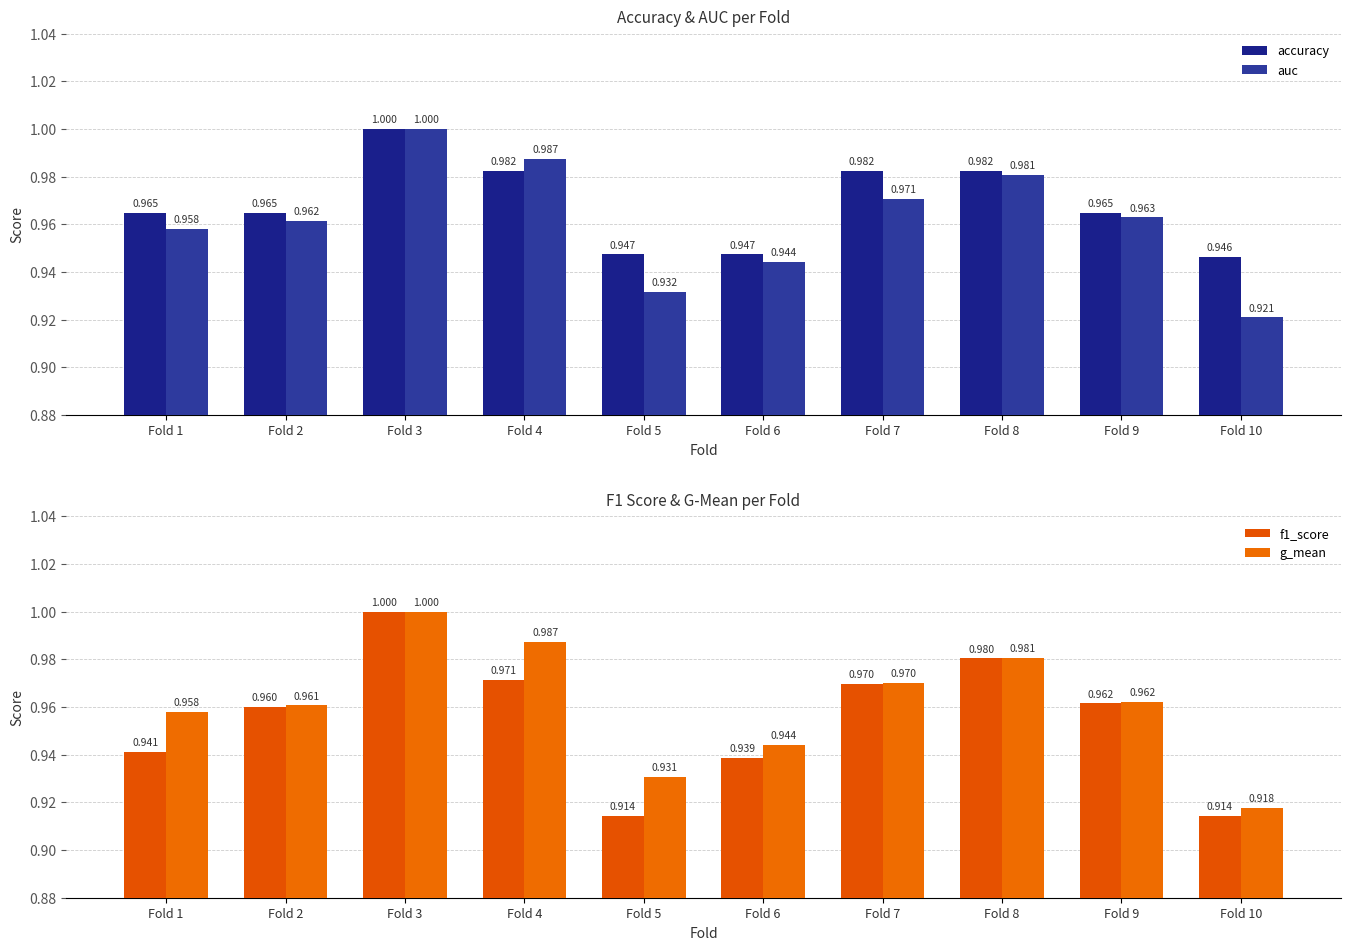

Which series has the largest total across all categories?

accuracy